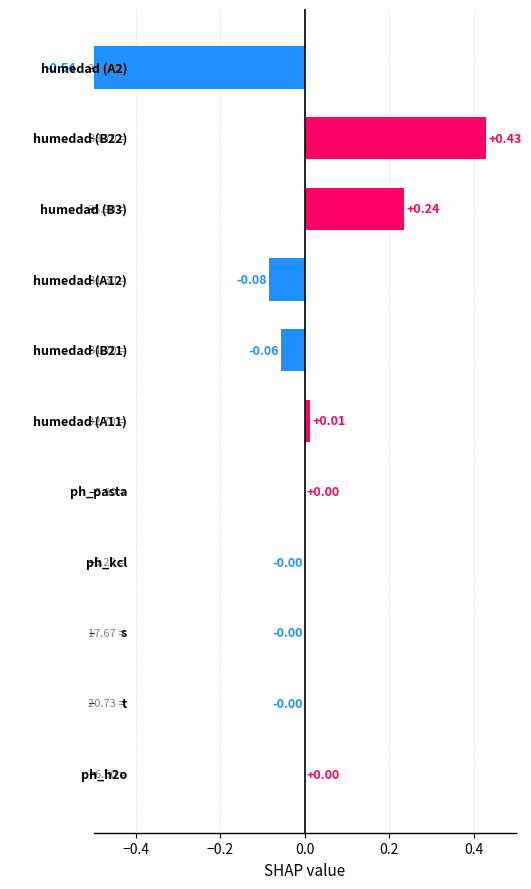

Reading left to right, transcribe all the data shown in this chart.

0.0	-0.0	-0.0	-0.0	0.0	0.0	-0.1	-0.1	0.2	0.4	-0.5